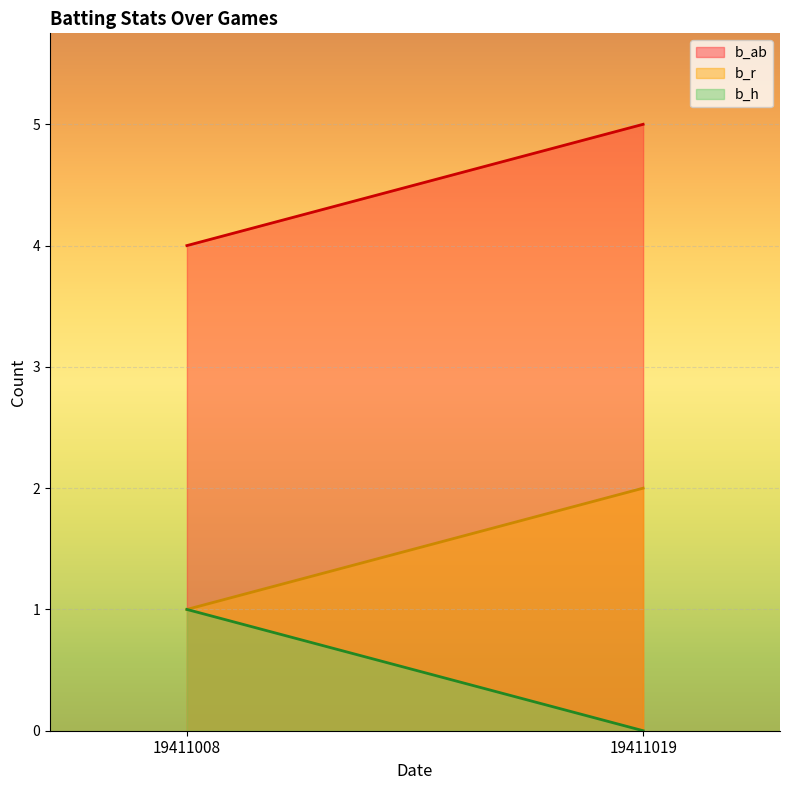

What are all the series names shown in the legend?

b_ab, b_r, b_h